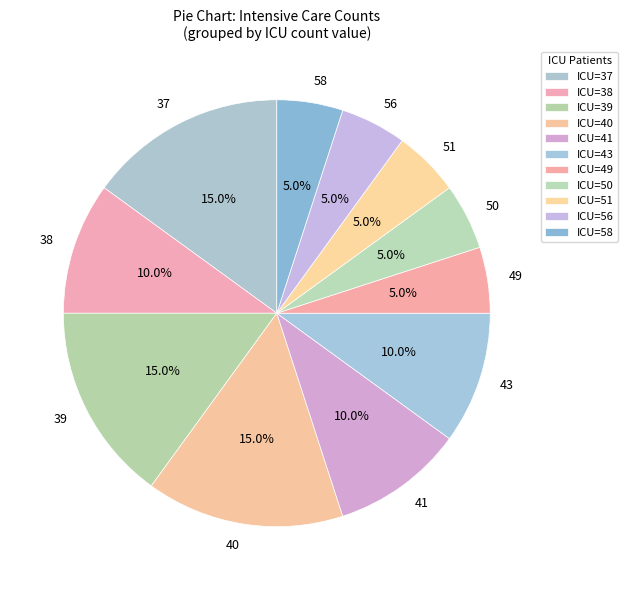

Does any single category account for the majority?

No